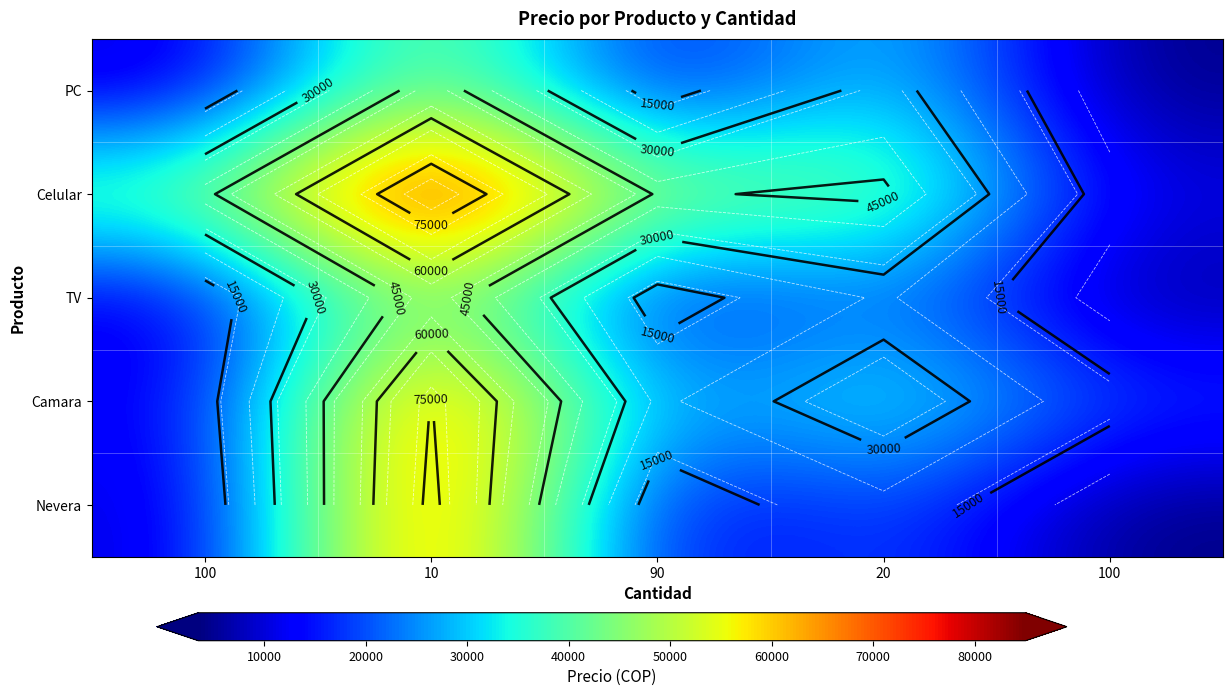

Which label corresponds to the smallest value in the chart?

100